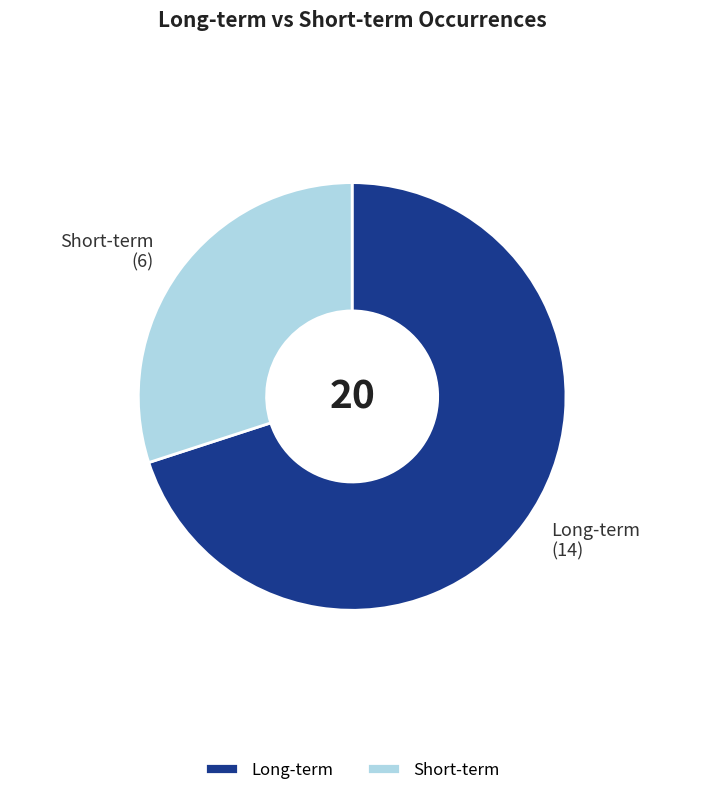

Which slice is the smallest?

Short-term